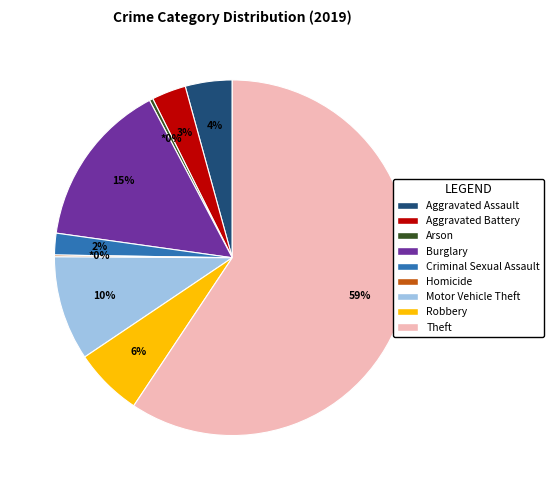

Is it true that Motor Vehicle Theft is 3% of the pie?

False